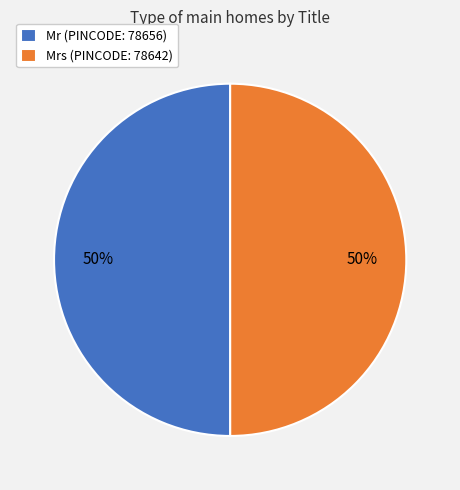

How many segments does this pie chart have?

2